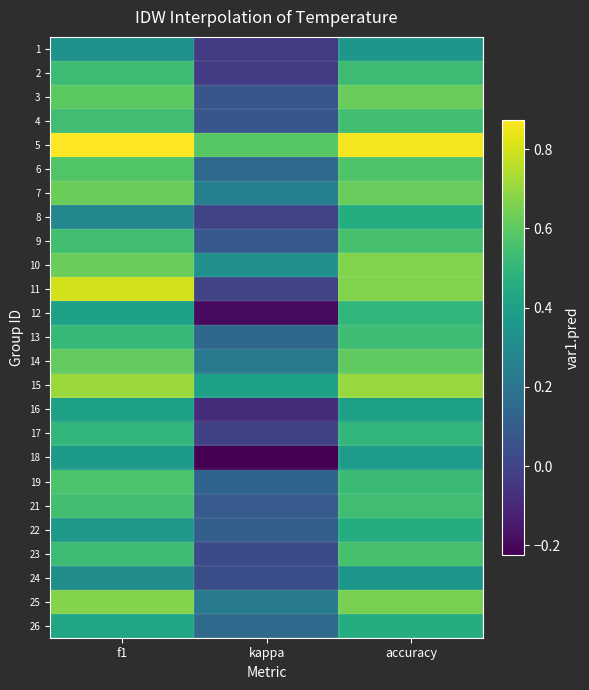

What is the minimum value shown in the chart?

-0.2